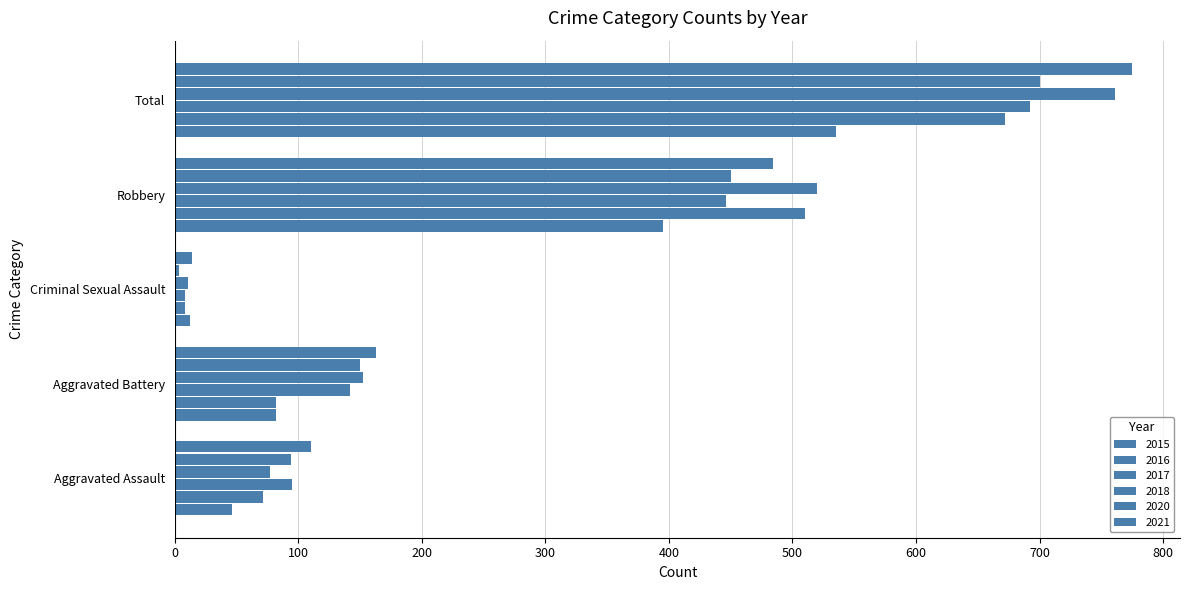

At which category is the sum across all series the highest?

Total